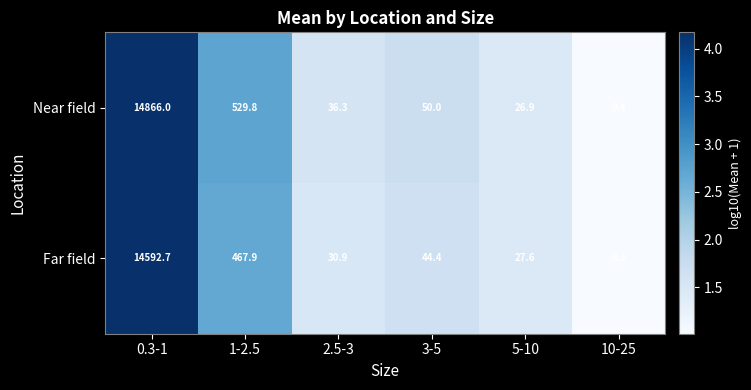

Rank the series by their average value, from lowest to highest.

Far field, Near field